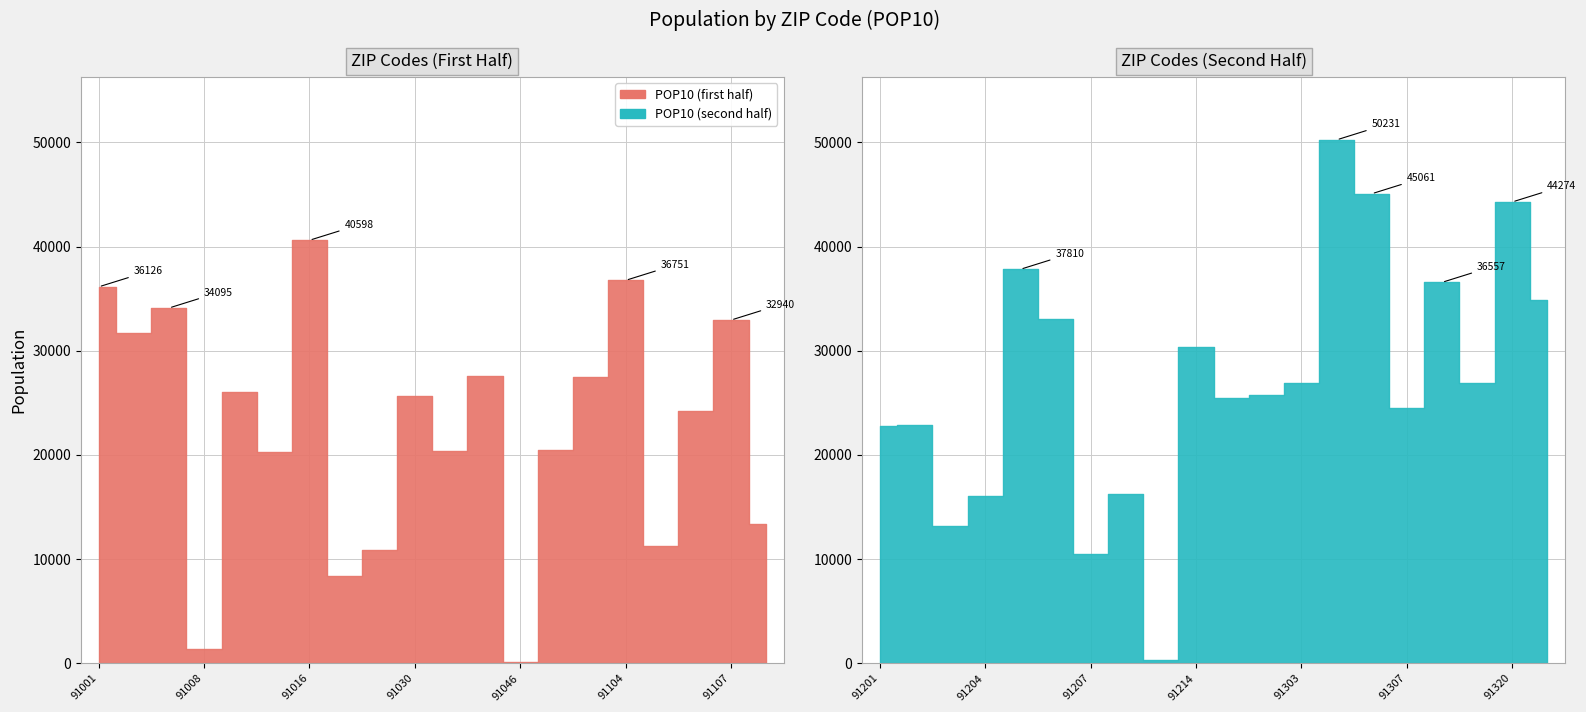

What is the difference between the maximum and minimum values?

50075